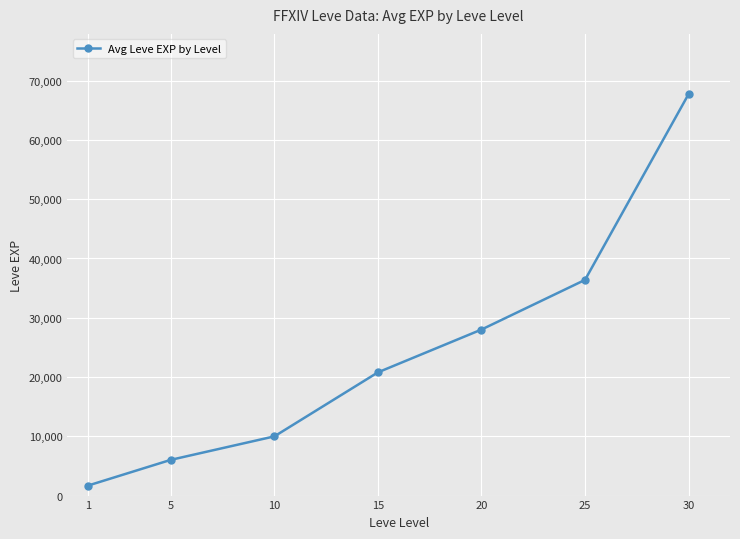

What is the change in value from 1 to 20?

+26320